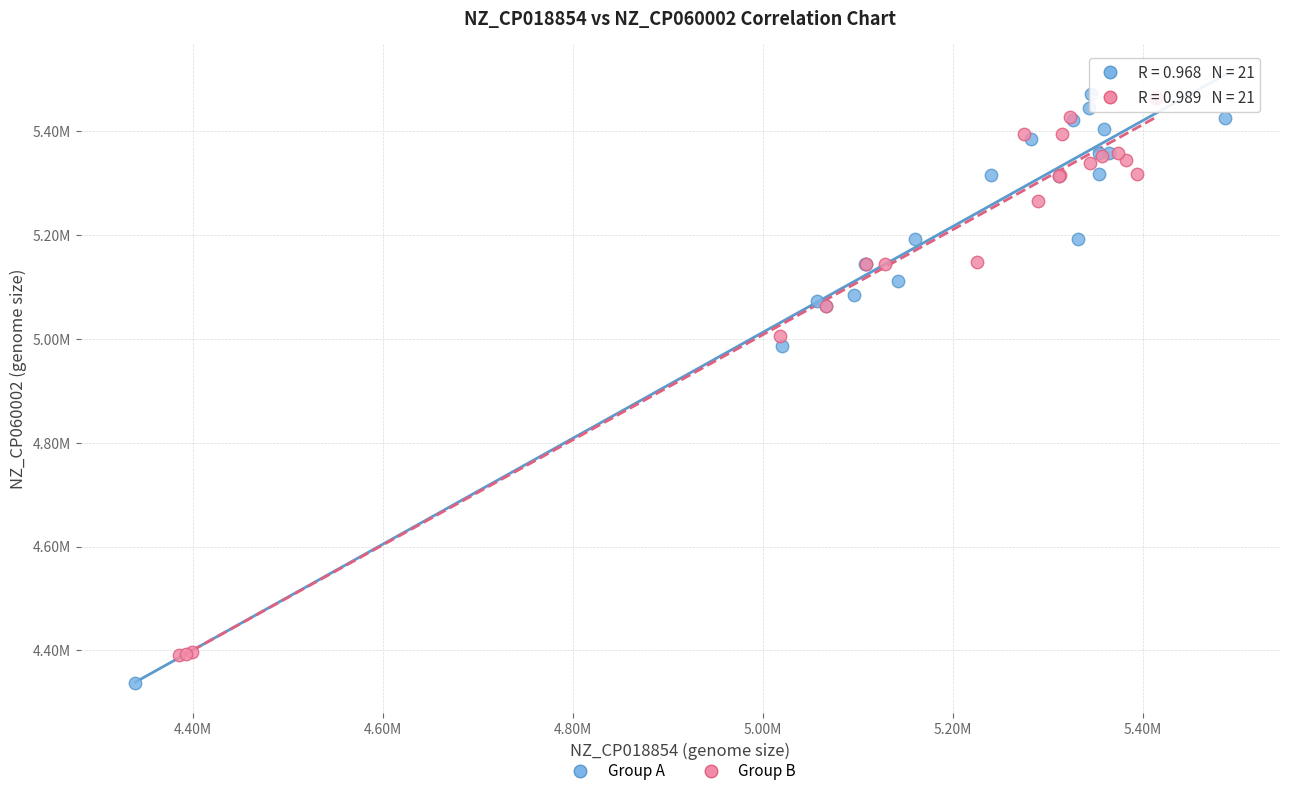

Which series has the largest Y range (max minus min)?

Group A